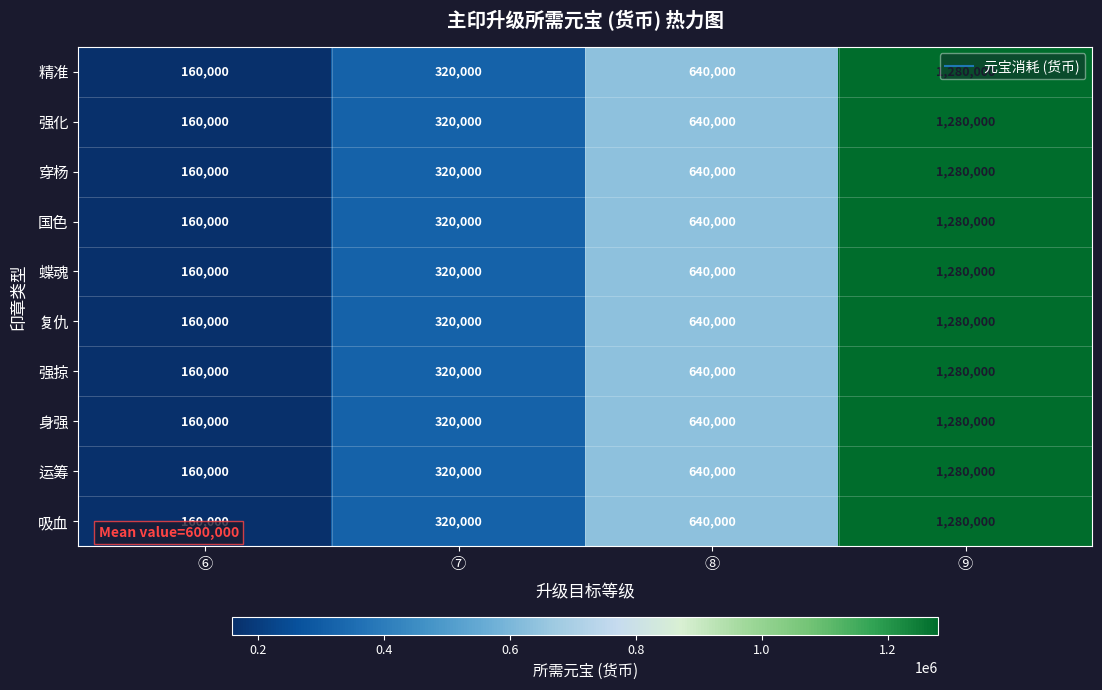

Which category has the highest value across all series?

⑨